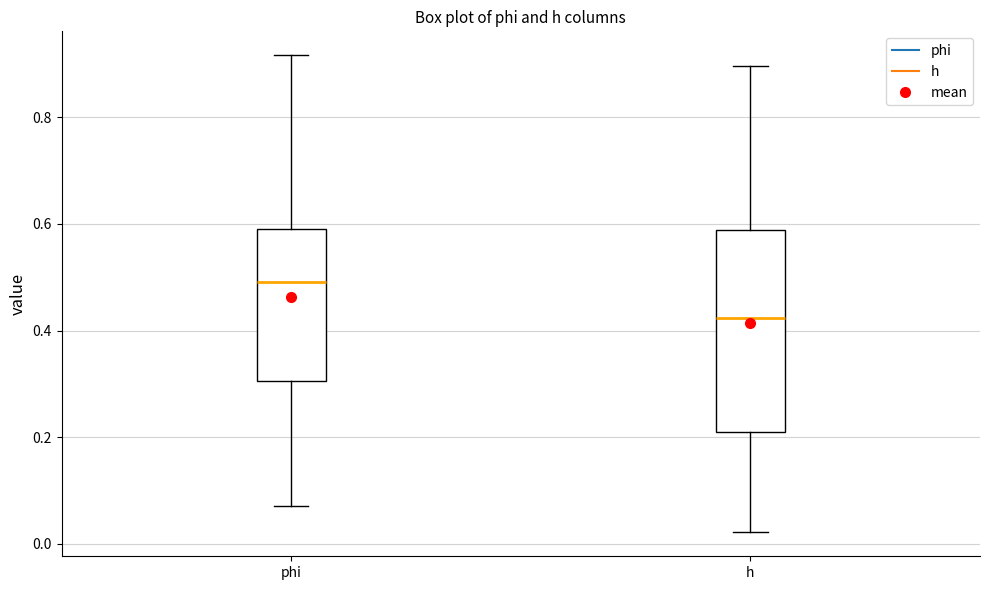

Which box has the highest median line?

phi